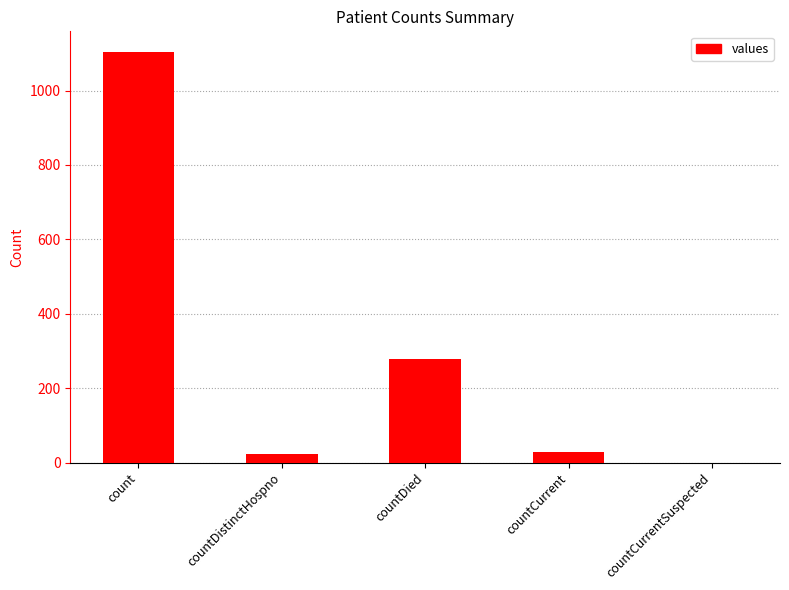

How many values are above zero?

4